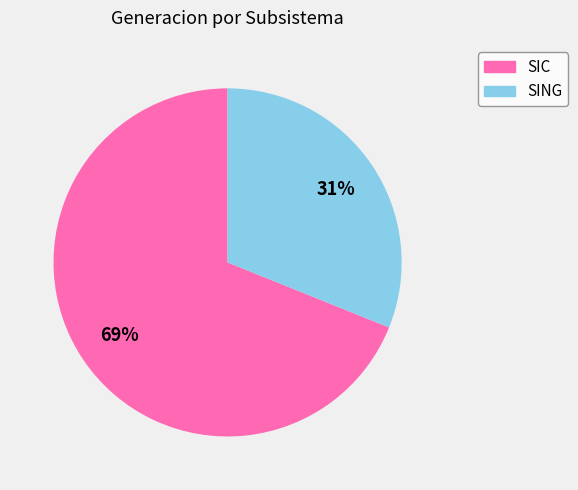

Does SIC account for over 50% of the chart?

Yes